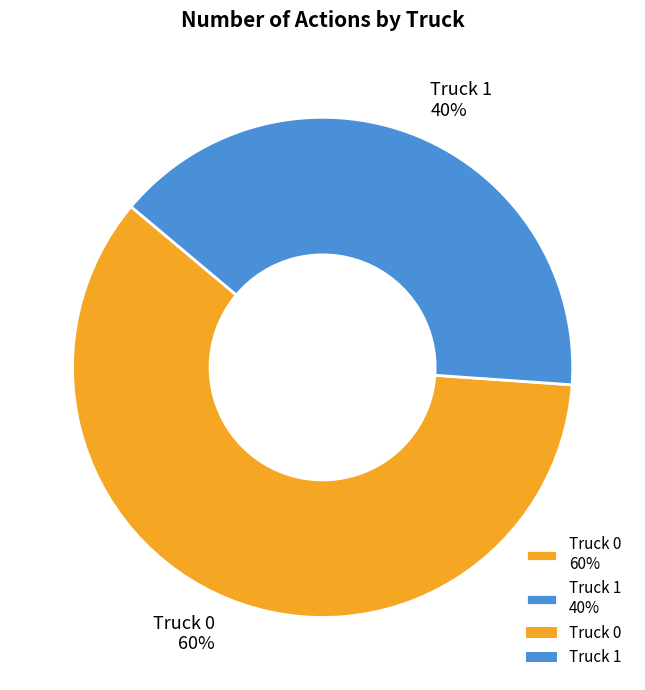

Is the sum of Truck 0 60% and Truck 1 40% greater than half?

Yes